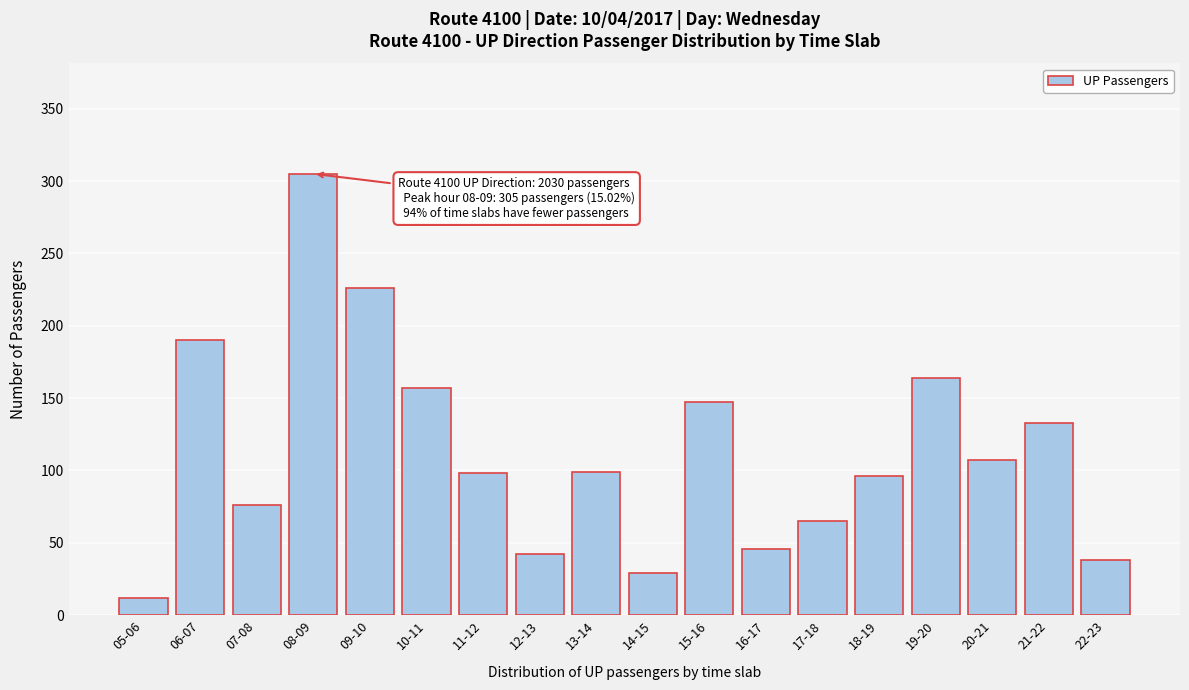

True or false: the data shows 99 at 13-14.

True